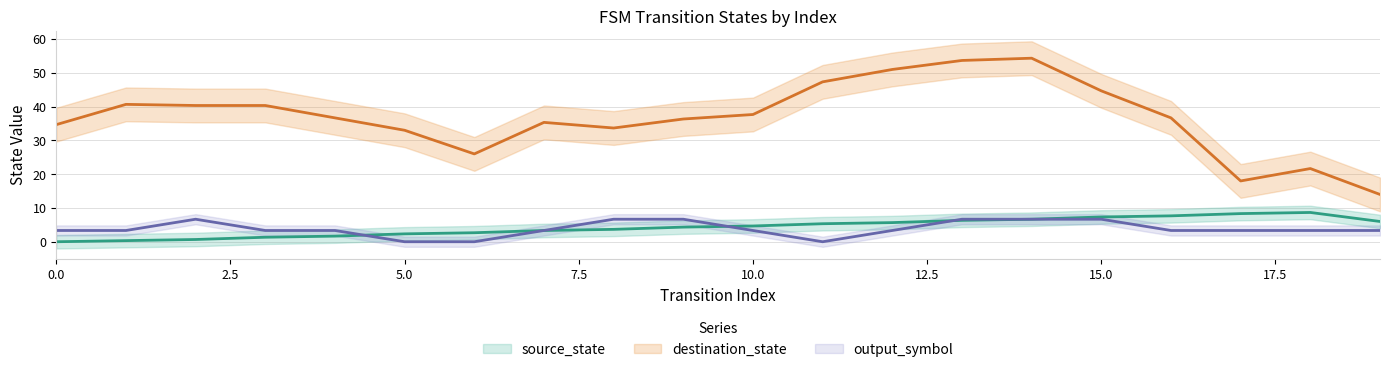

List the series in order of their peak value, lowest first.

output_symbol, source_state, destination_state